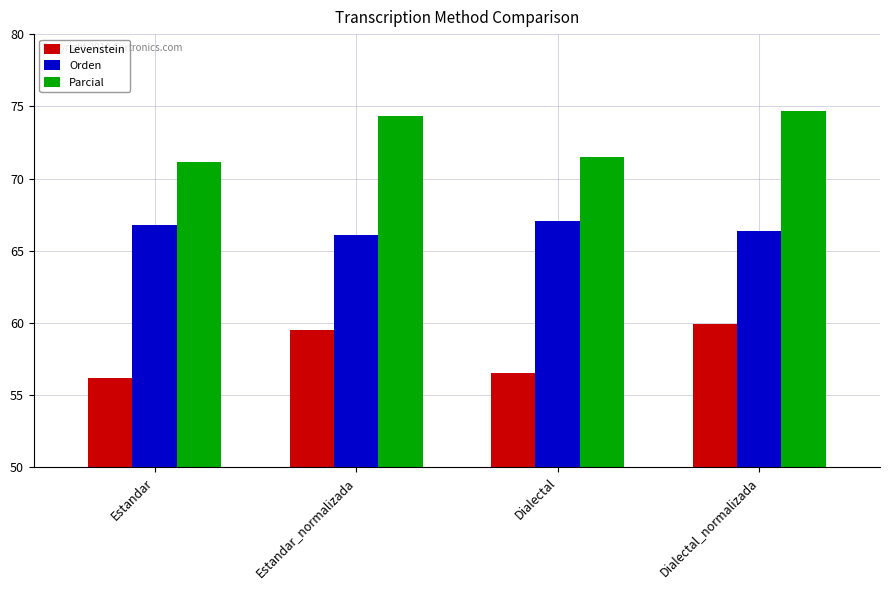

How many bars are there in each group?

3